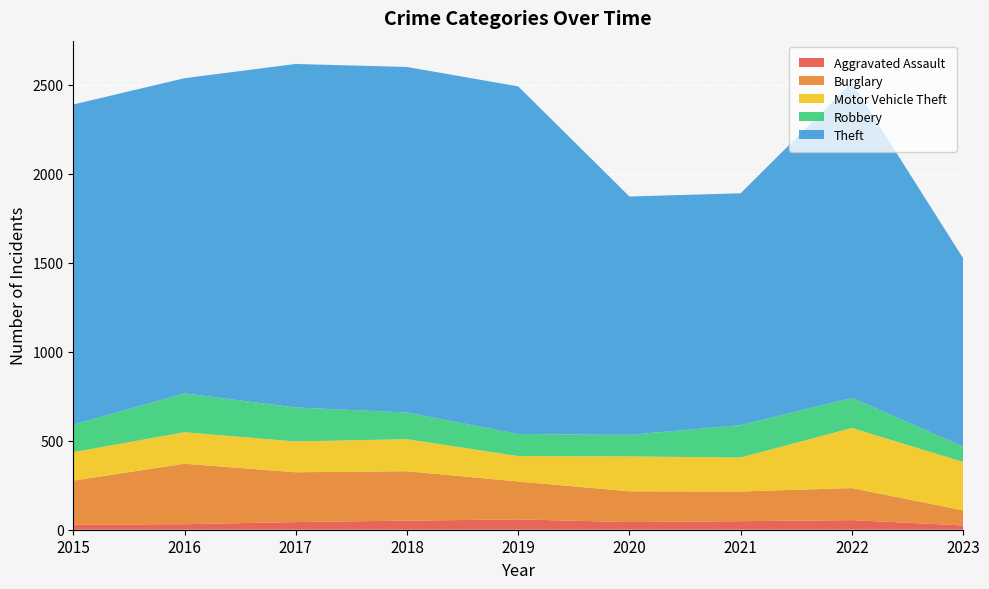

Reading right to left, extract all data points from this chart.

Aggravated Assault: 24	54	48	43	58	51	43	31	29
Burglary: 85	180	167	173	213	278	280	340	247
Motor Vehicle Theft: 272	338	191	196	143	180	173	177	160
Robbery: 87	169	182	121	124	150	191	218	155
Theft: 1058	1773	1303	1340	1954	1942	1931	1772	1799